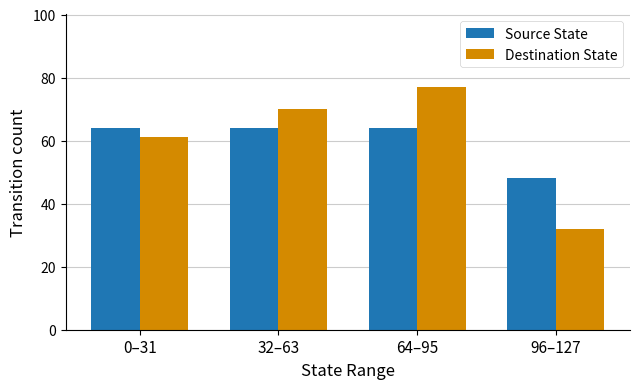

What is the difference between the second highest and second lowest values in the Destination State series?

9